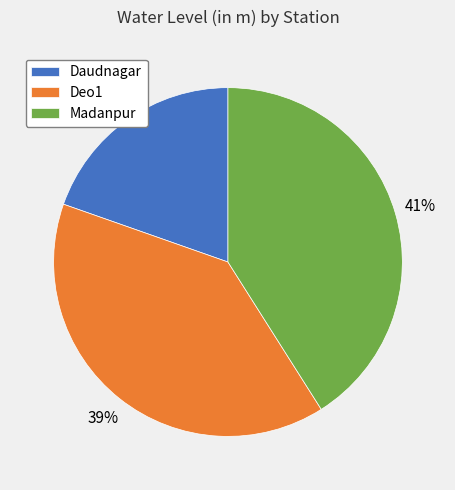

Is there a majority slice in this chart?

No